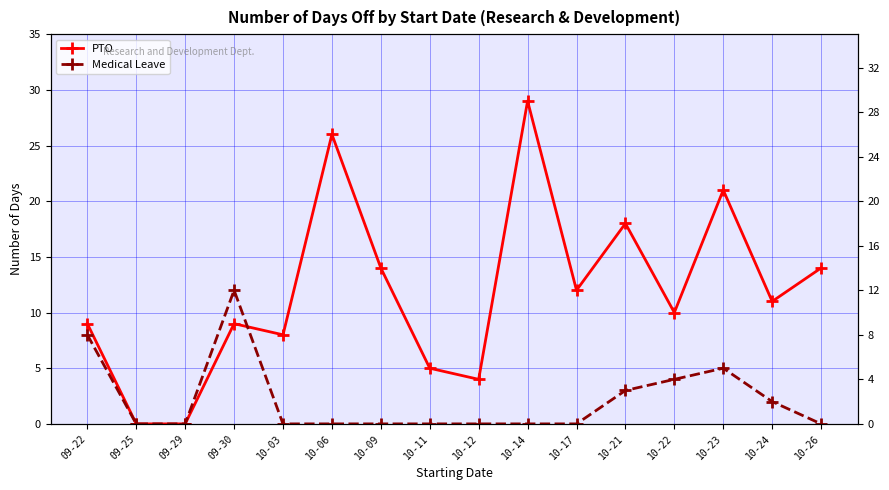

At which category does Medical Leave reach its first local peak?

09-30